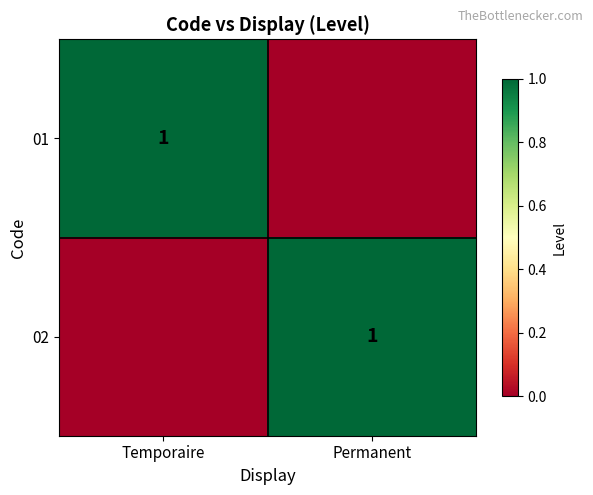

True or false: 02 has a value of 1 at Permanent.

True